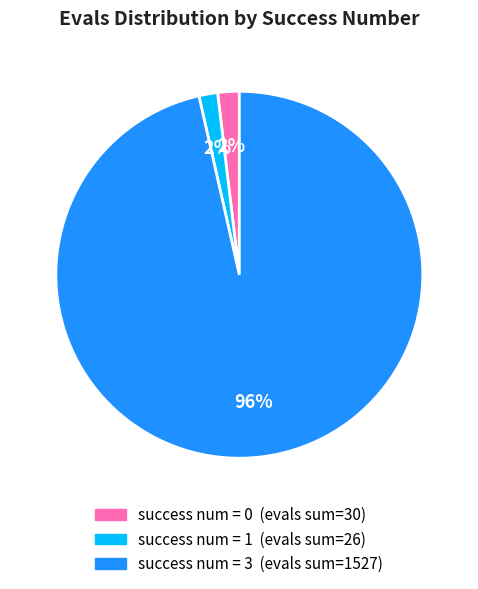

Which category has the smallest portion of the pie?

1